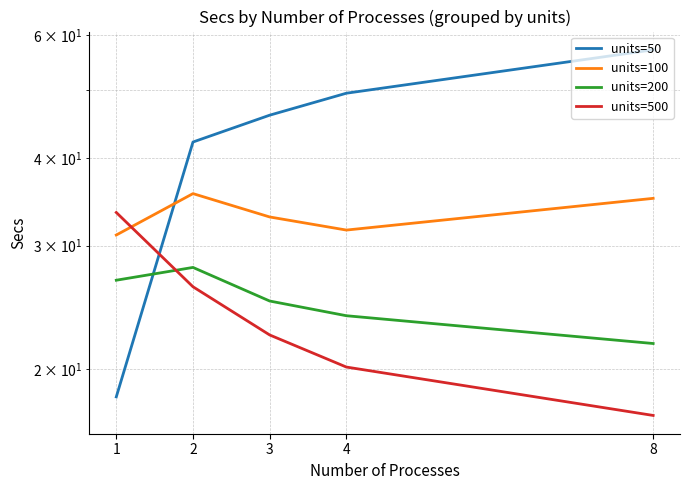

At which label does units=100 reach its peak?

2